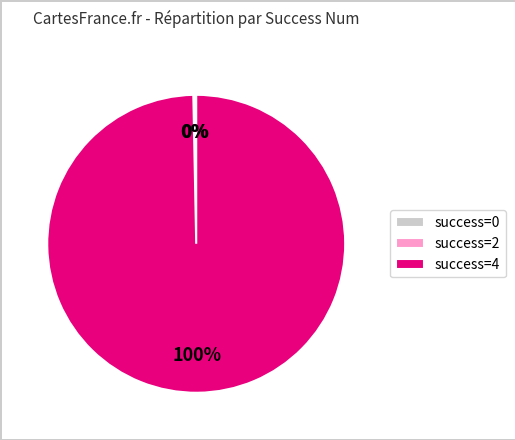

Is there a majority slice in this chart?

Yes